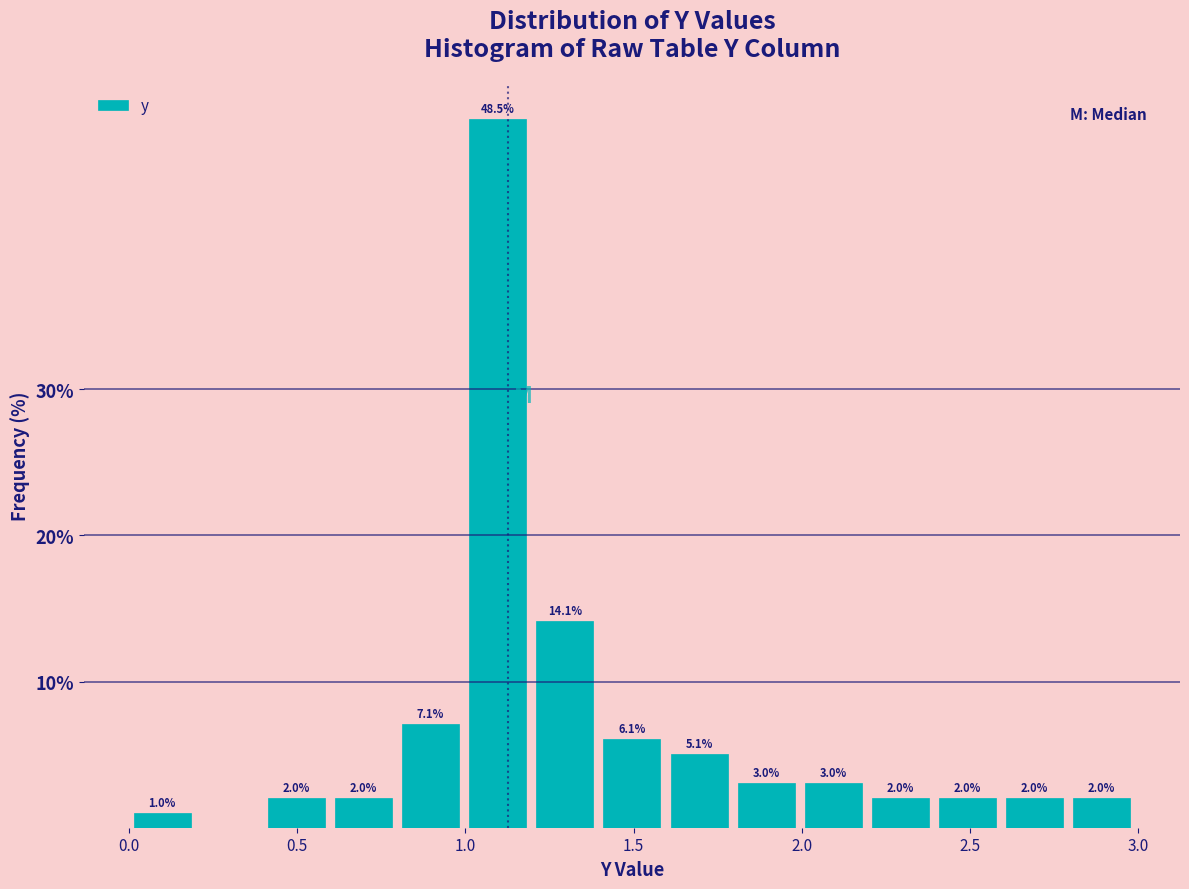

Read against the x-axis, roughly where is the centre of the tallest bar?

1.10